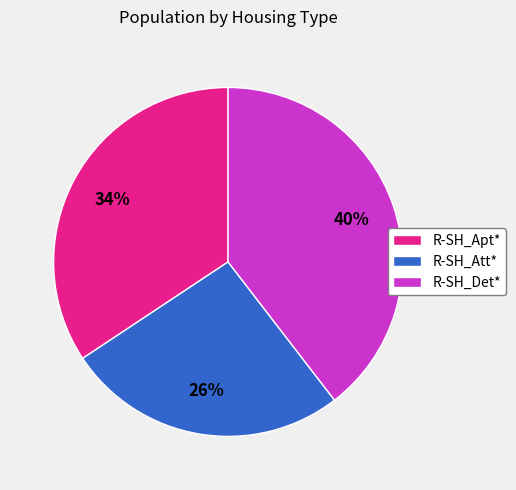

How many slices are in this pie chart?

3